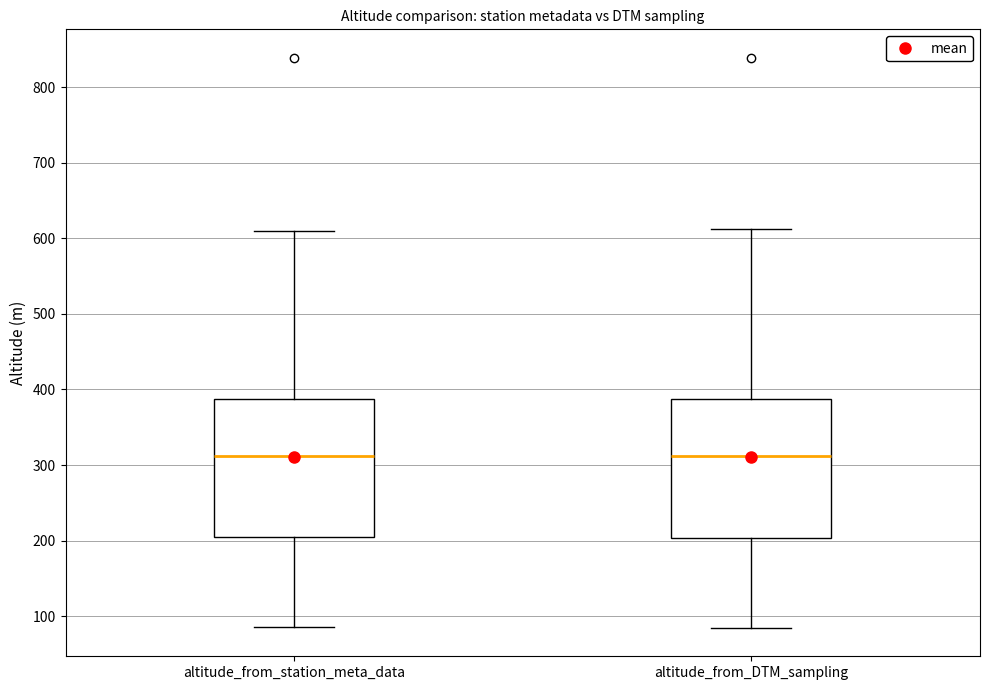

Reading left to right, read every box against the y-axis: the position of its median line, the range the box covers, and the ends of its whiskers. The values are not printed on the chart, so give them approximately, as read against the axis.

altitude_from_station_meta_data: median 310, box 210 to 390, whiskers 90 to 610
altitude_from_DTM_sampling: median 310, box 200 to 390, whiskers 80 to 610